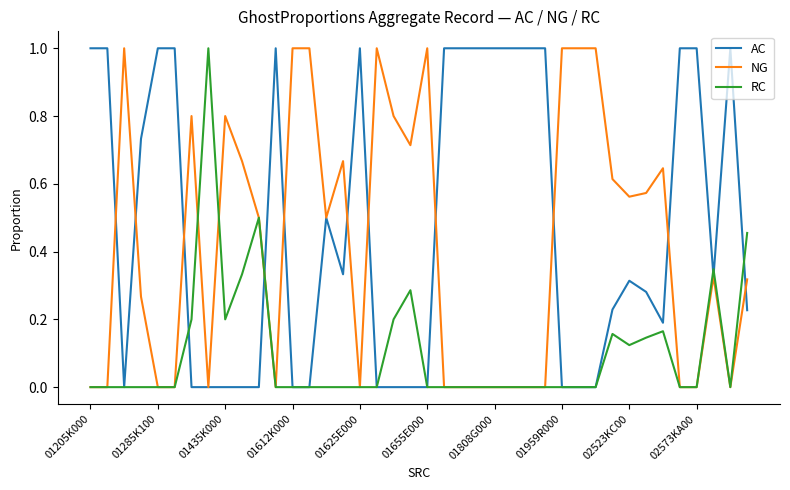

Does the chart display data point markers on the line(s)?

No